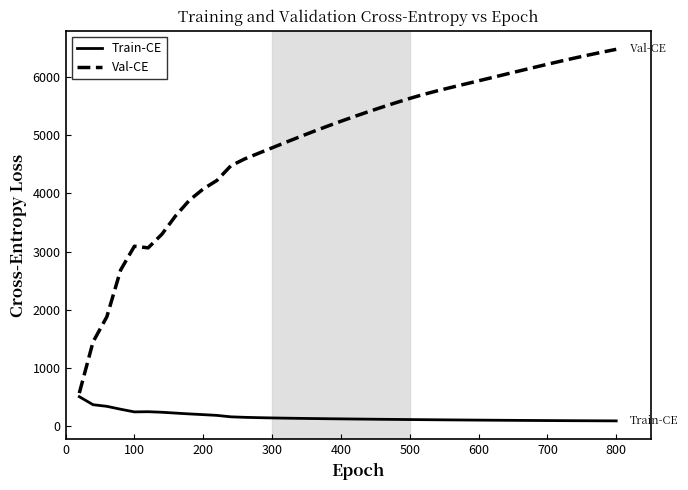

What is the minimum value for Val-CE?

563.2